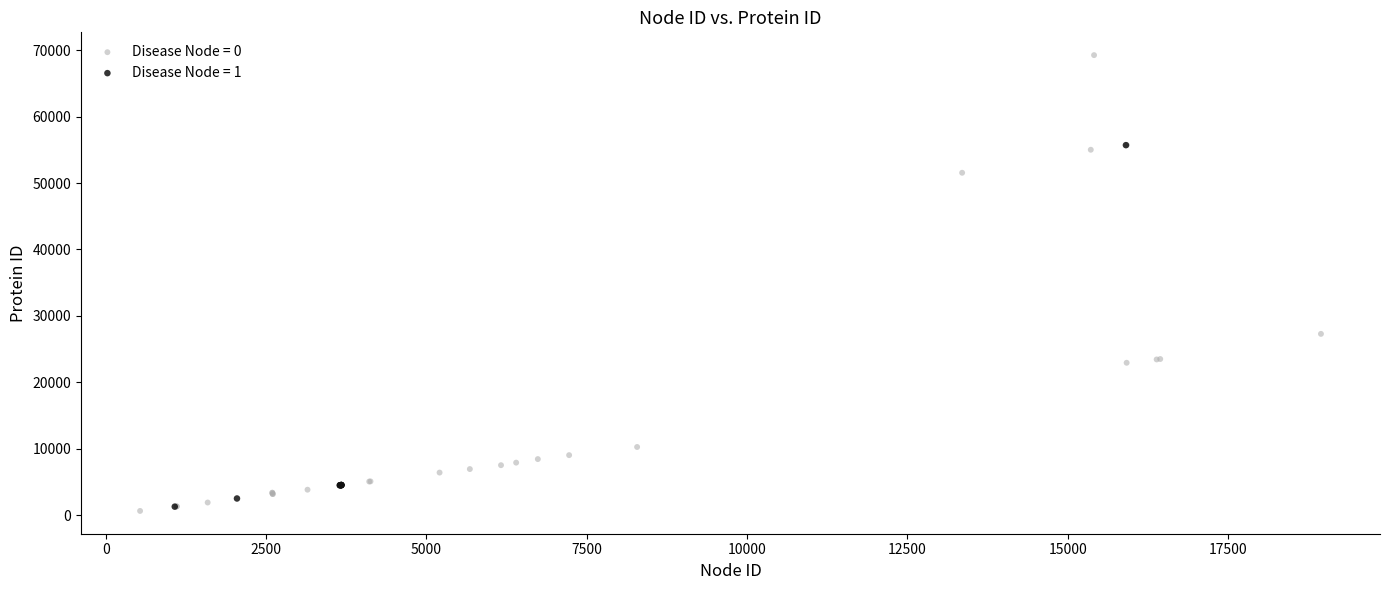

Which series reaches the maximum Y coordinate?

Disease Node = 0